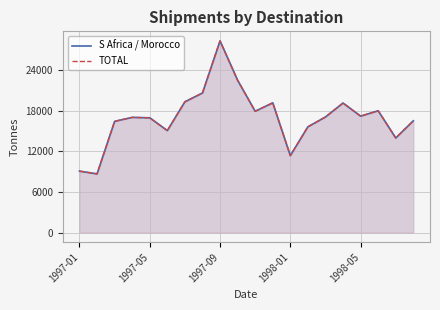

What is the greatest value displayed?

28334